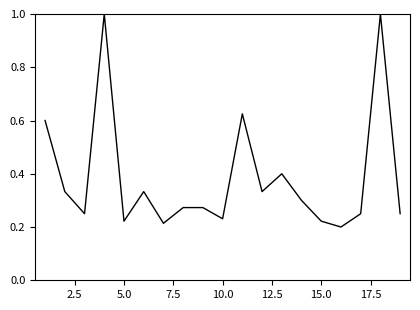

True or false: there are more than 2 points higher than both neighbors.

True